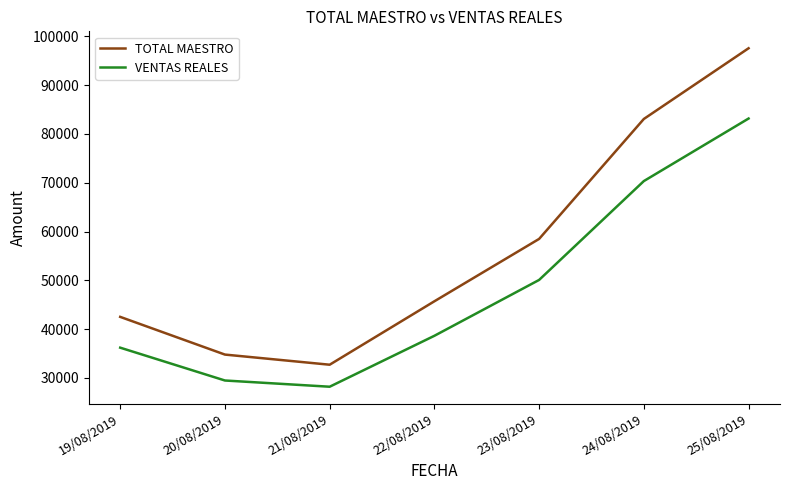

True or false: TOTAL MAESTRO and VENTAS REALES intersect in this chart.

False